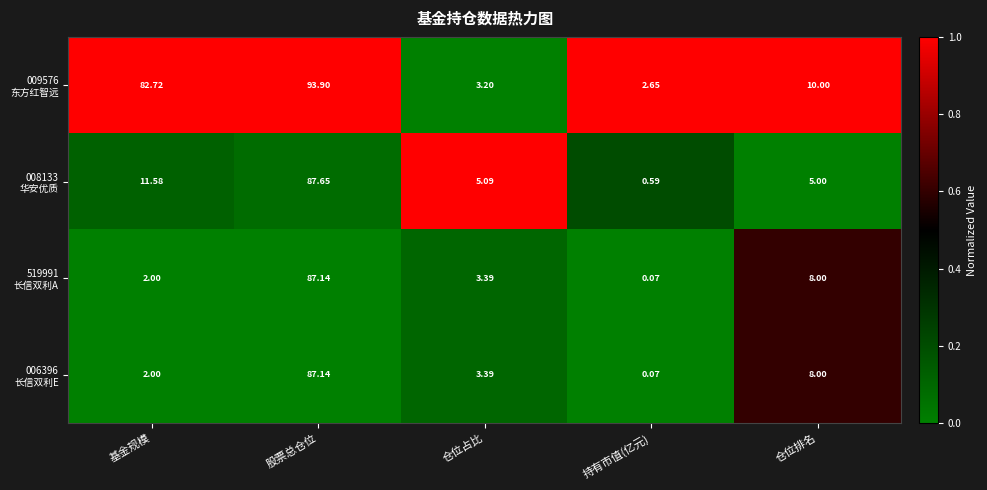

How many data points does each series have?

5